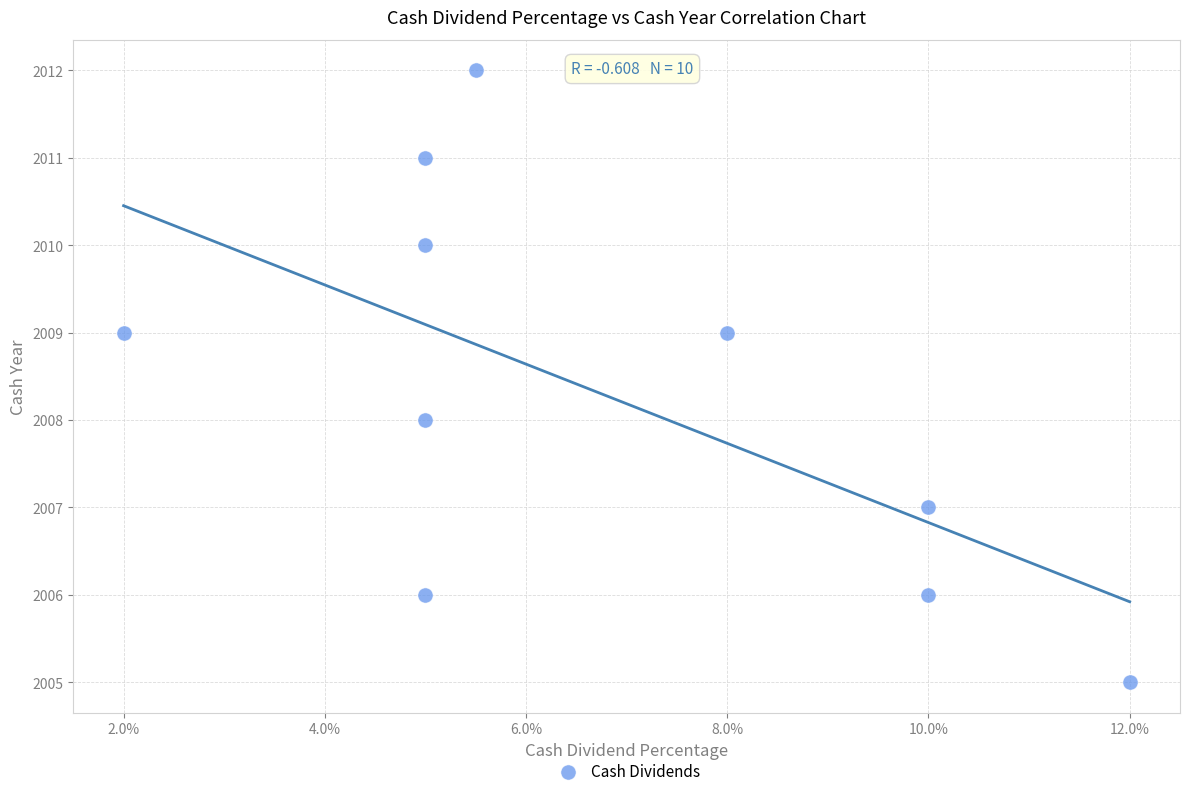

What is the average Y value?

2008